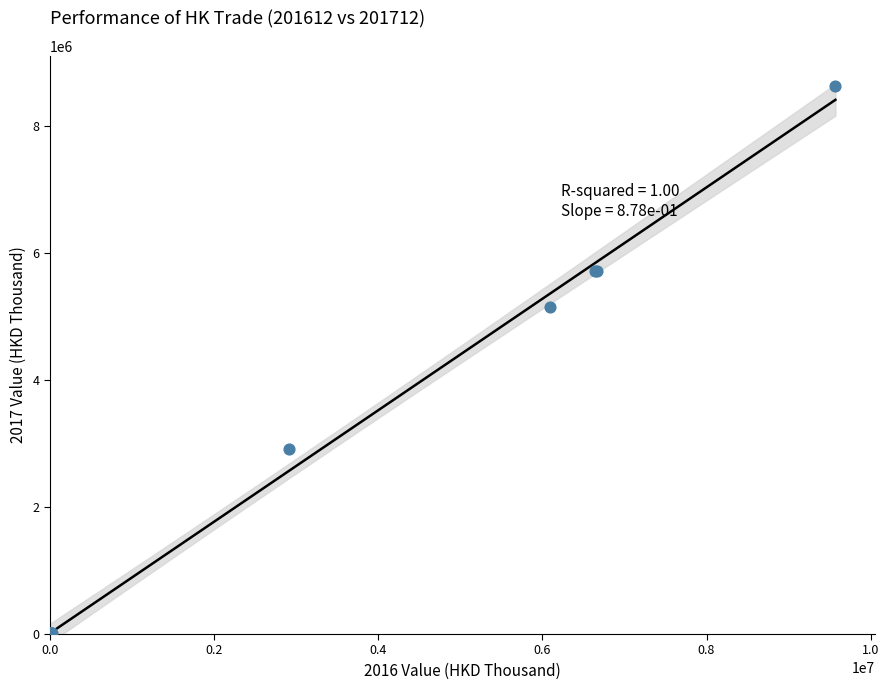

What Y value in the scatter plot is closest to 4321257?

5146140.9